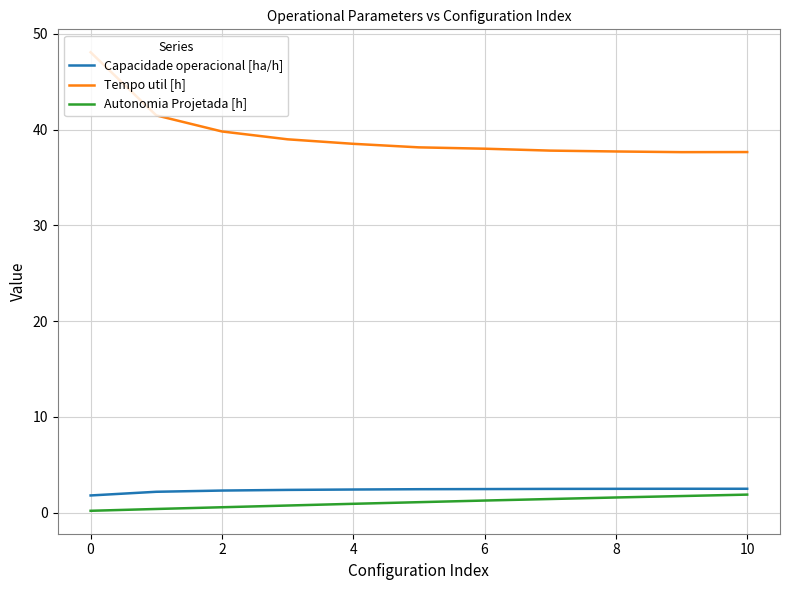

True or false: Tempo util [h] and Autonomia Projetada [h] intersect in this chart.

False